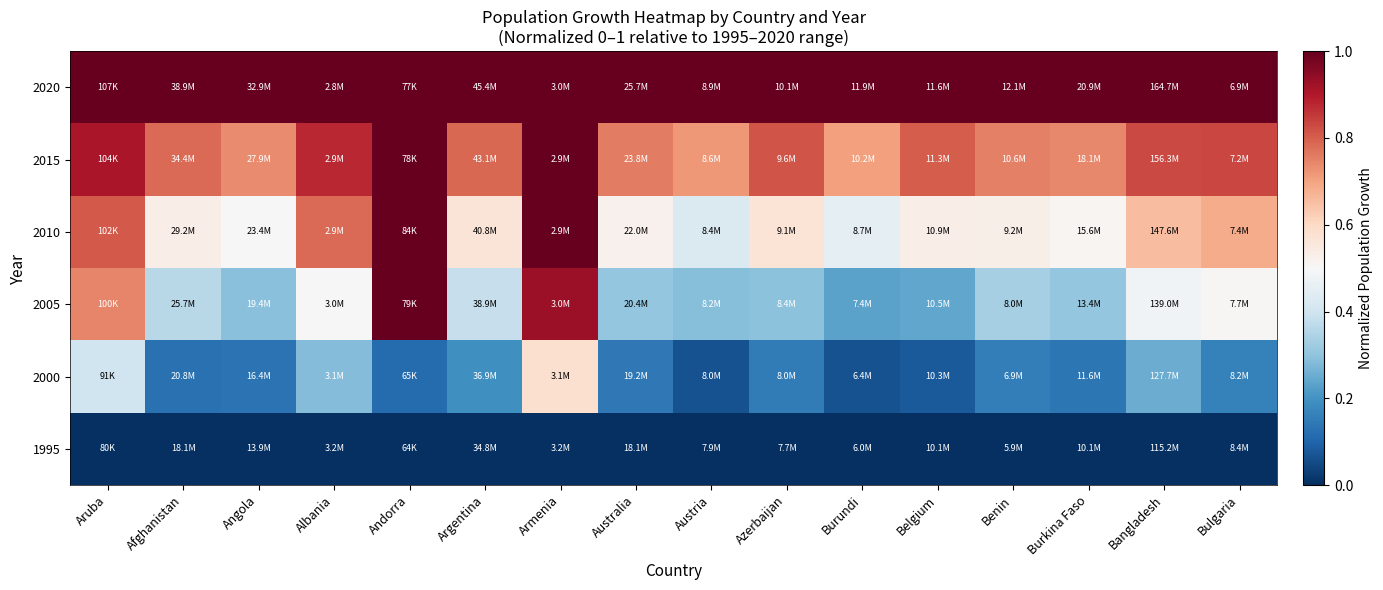

What is the total value across all series at Benin?

2.8